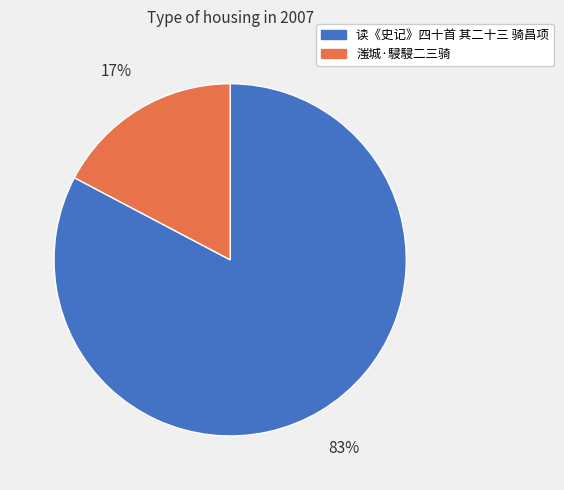

Does any single category account for the majority?

Yes